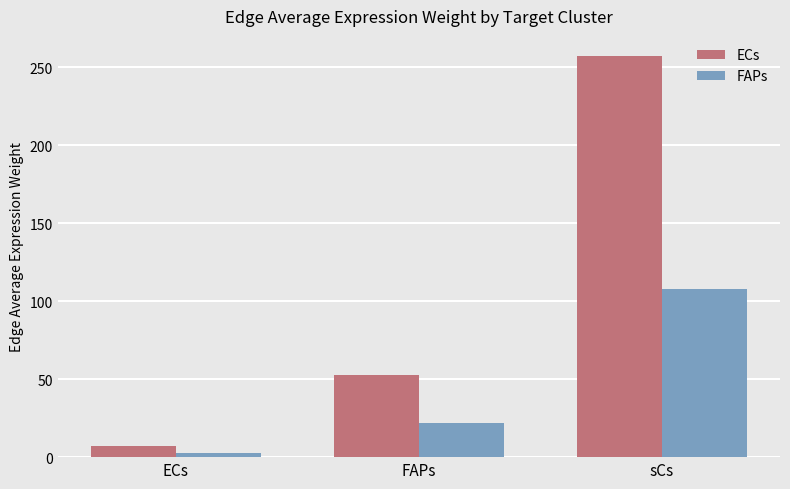

What is the minimum value shown in the chart?

2.9